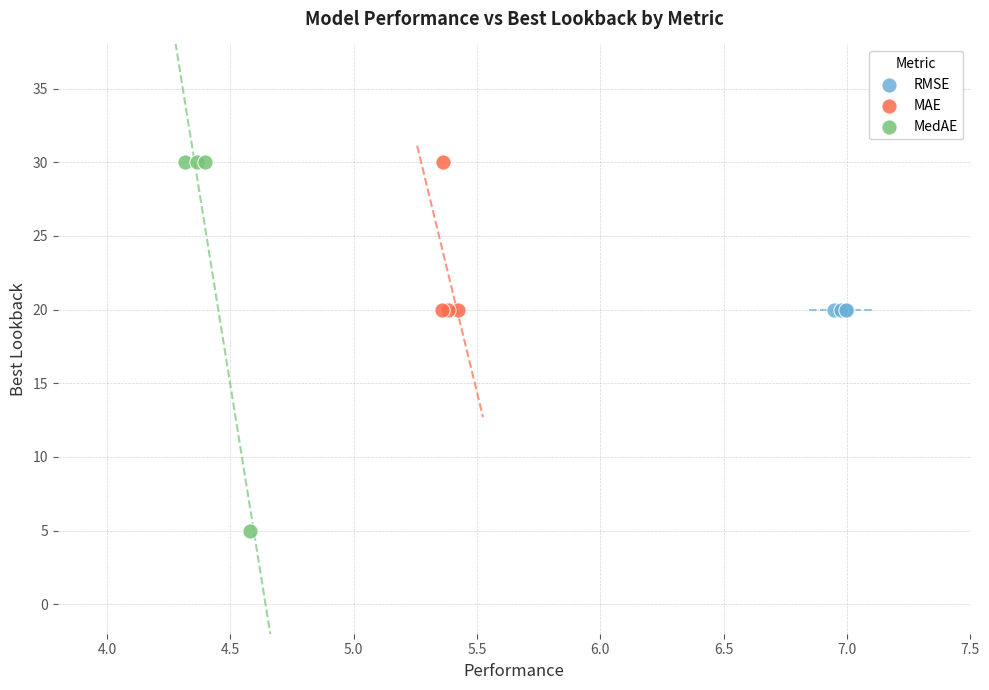

Which series reaches the minimum Y coordinate?

MedAE